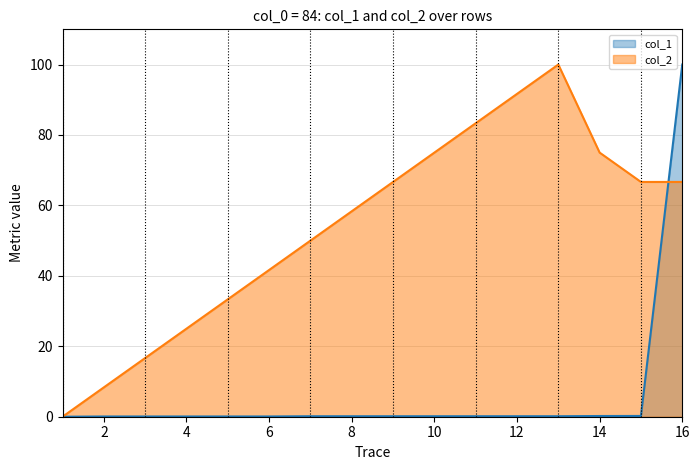

How many distinct data groups are displayed?

2